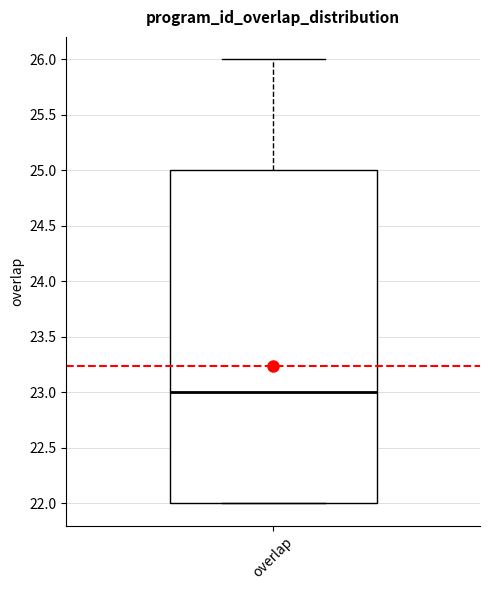

Read this box plot against the y-axis: the position of the median line, the range covered by the box, and the ends of both whiskers. The values are not printed on the chart, so give them approximately, as read against the axis.

median 23, box 22 to 25, whiskers 22 to 26